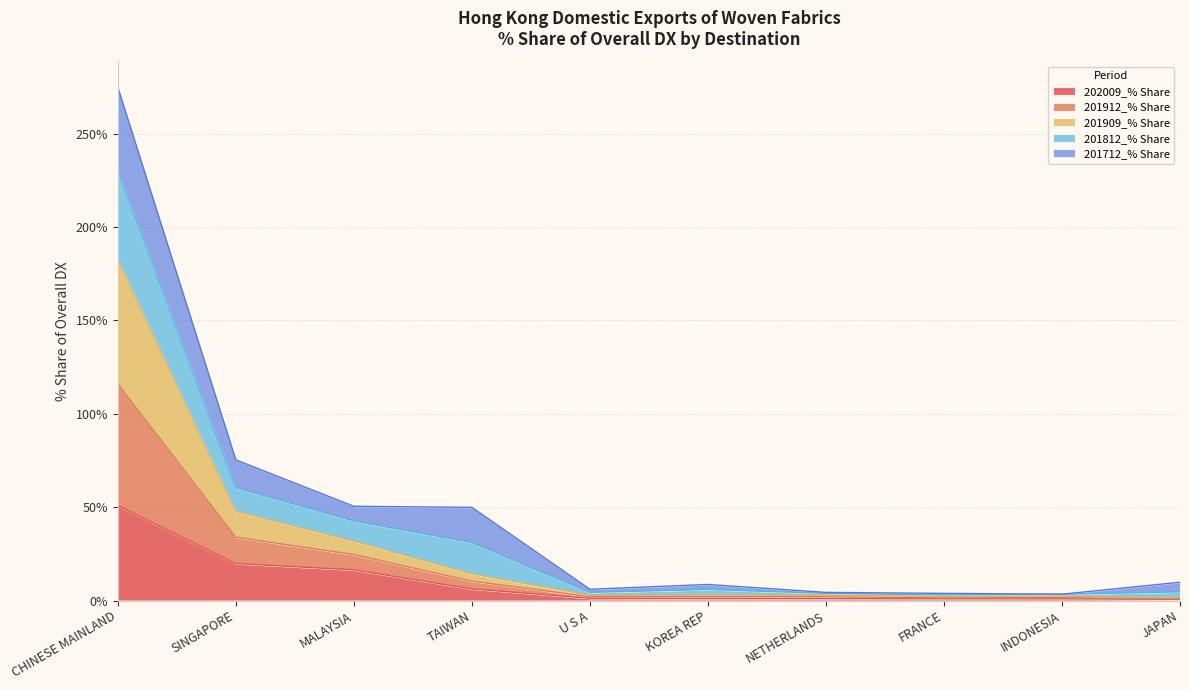

Which category has the highest value in the 202009_% Share series?

CHINESE MAINLAND